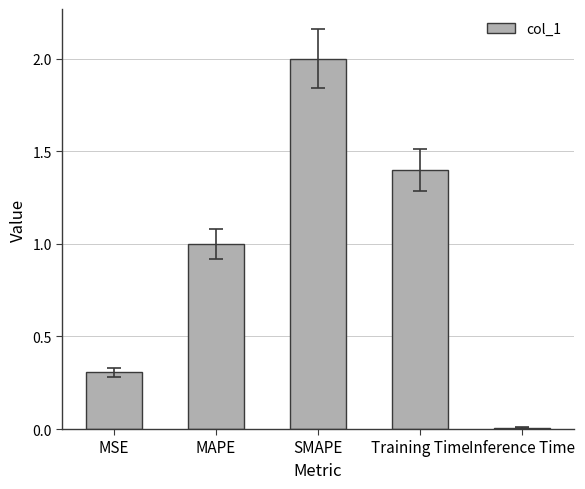

What is the average value?

0.9